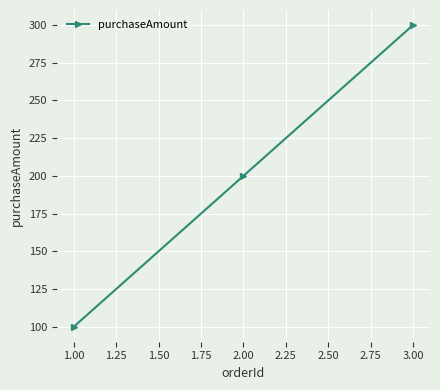

What is the sum of all values?

600